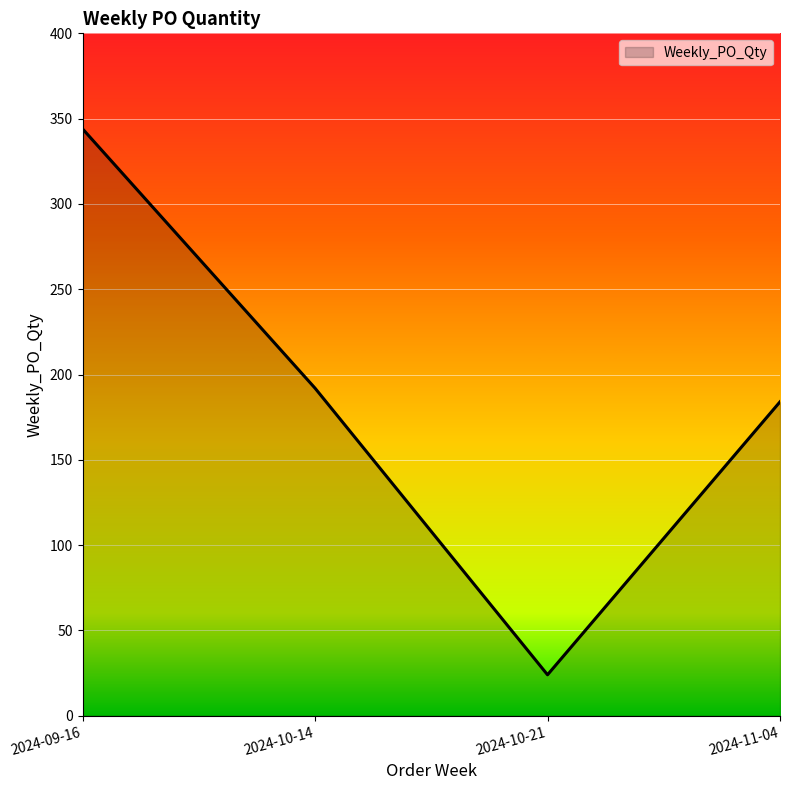

Approximately how many times larger is the value at 2024-10-14 compared to 2024-09-16?

0.6